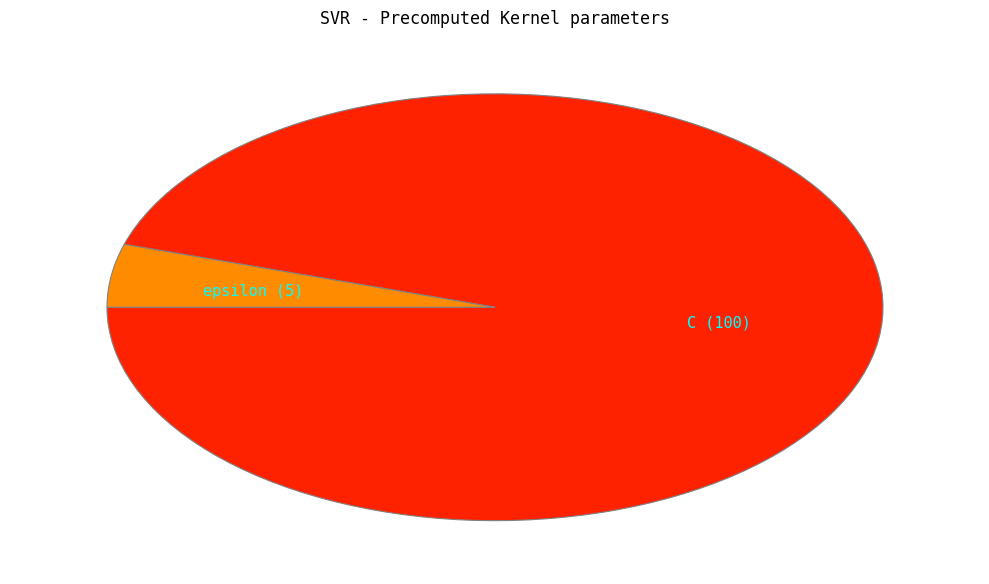

Is epsilon the majority of the pie?

No